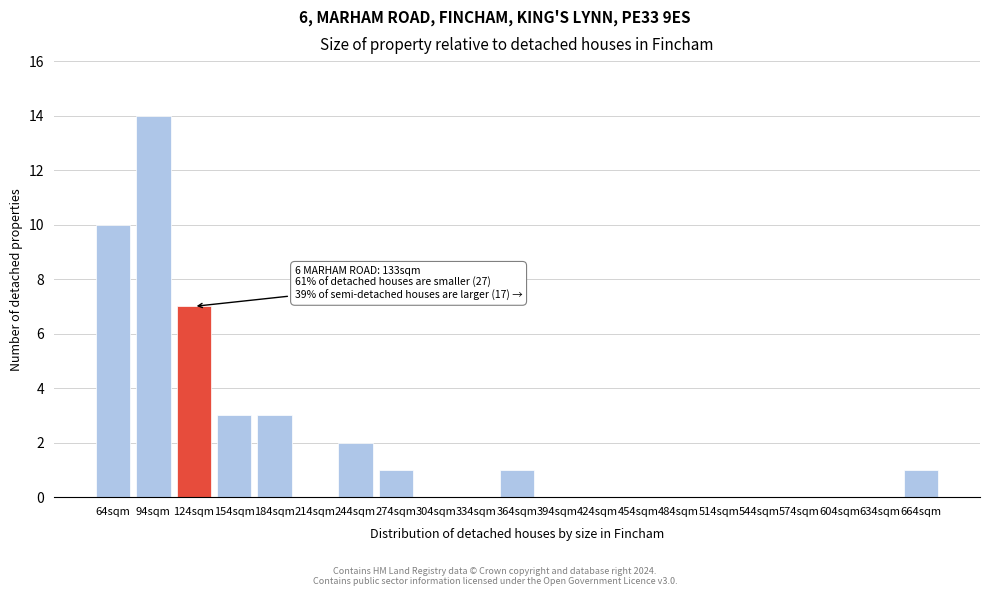

Reading left to right, what are all the values shown in this chart?

64sqm=10	94sqm=14	124sqm=7	154sqm=3	184sqm=3	214sqm=0	244sqm=2	274sqm=1	304sqm=0	334sqm=0	364sqm=1	394sqm=0	424sqm=0	454sqm=0	484sqm=0	514sqm=0	544sqm=0	574sqm=0	604sqm=0	634sqm=0	664sqm=1